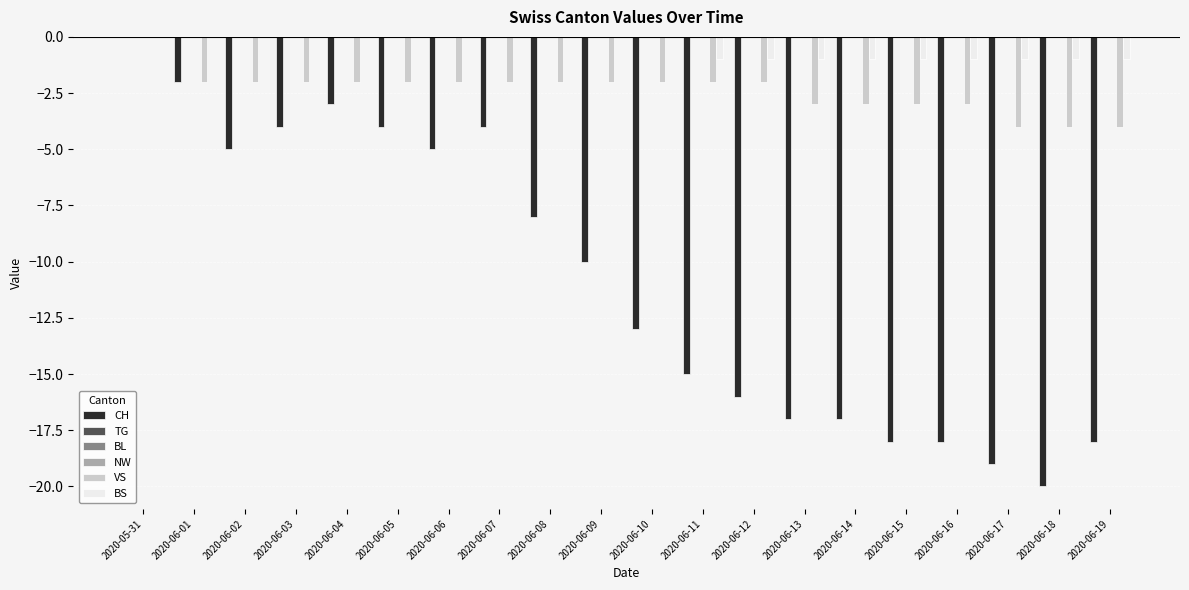

The CH series shows -18 at 2020-06-16. True or false?

True